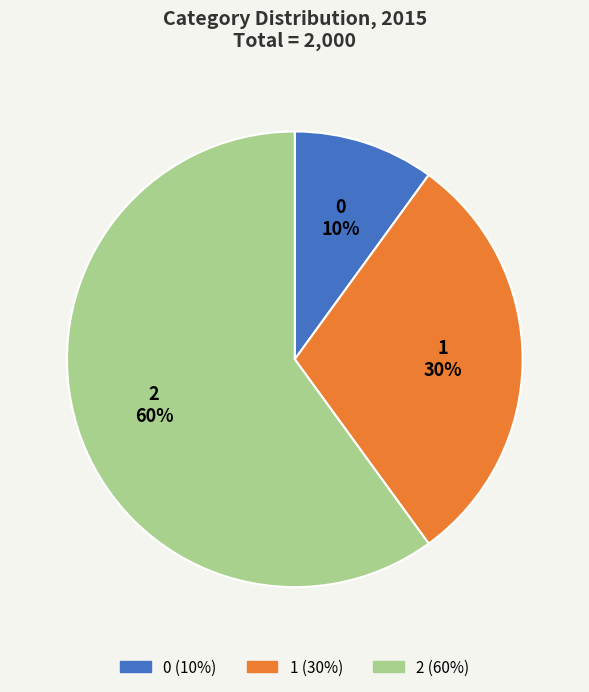

Which has a higher value, 1 or 0?

1